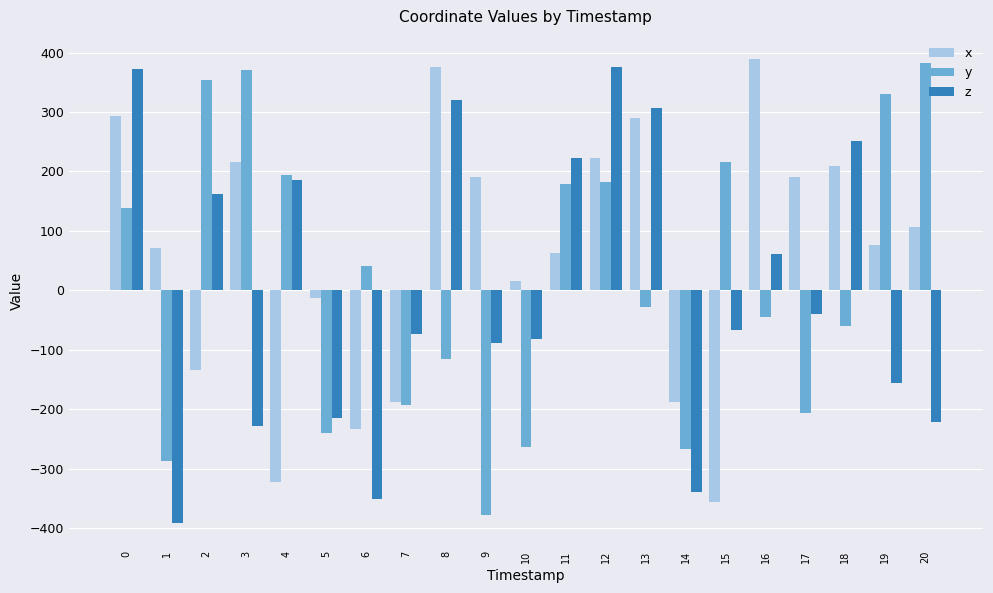

Rank the series at 18 from lowest to highest value.

y, x, z